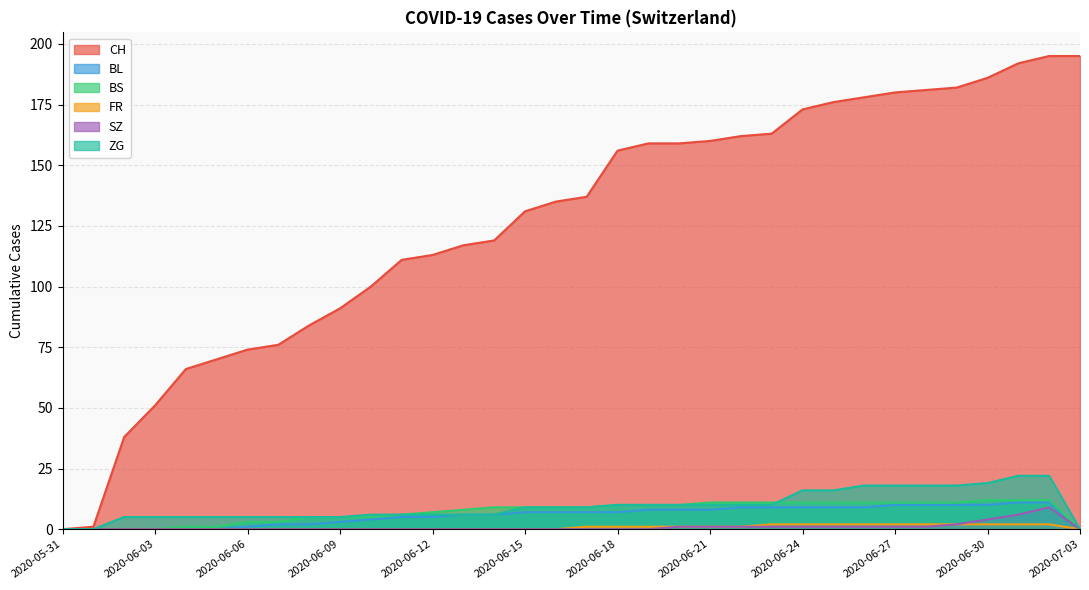

Where is FR nearest to the value 1?

2020-06-17